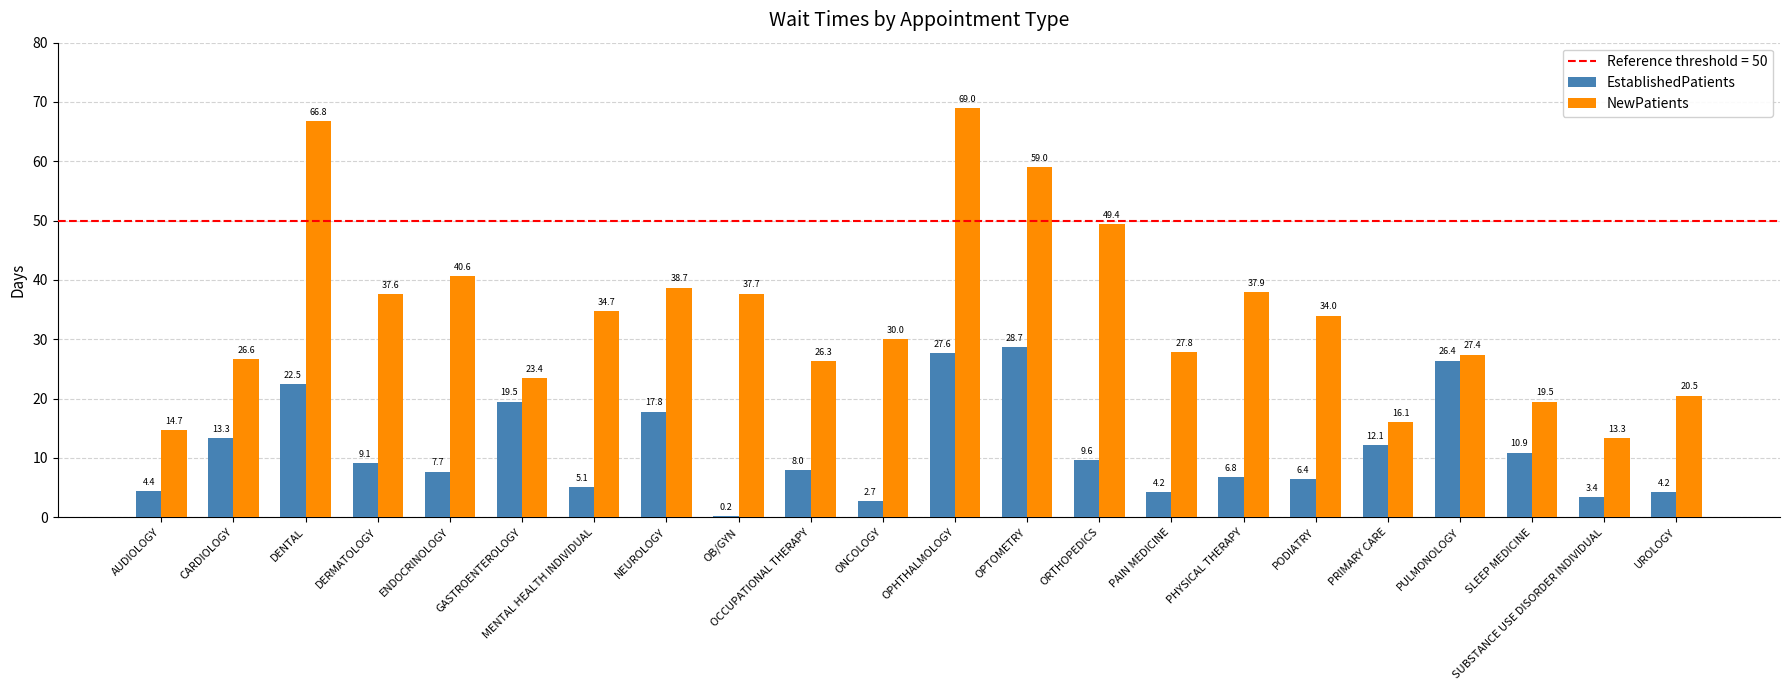

Is the value of EstablishedPatients at OCCUPATIONAL THERAPY greater than the value of NewPatients at AUDIOLOGY?

No